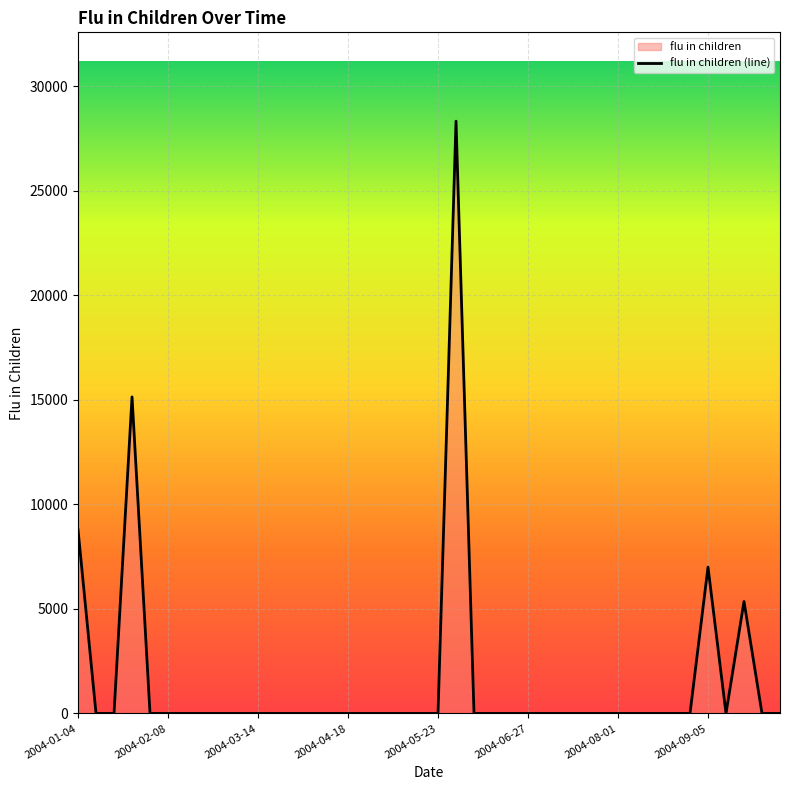

What is the difference between the maximum and minimum values?

28325.8